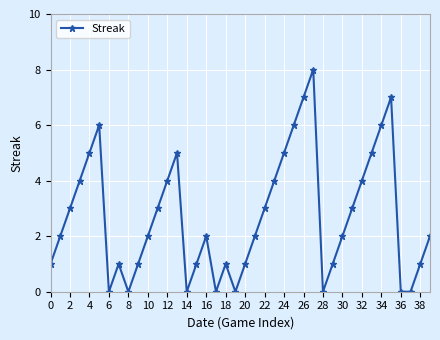

What is the greatest value displayed?

8